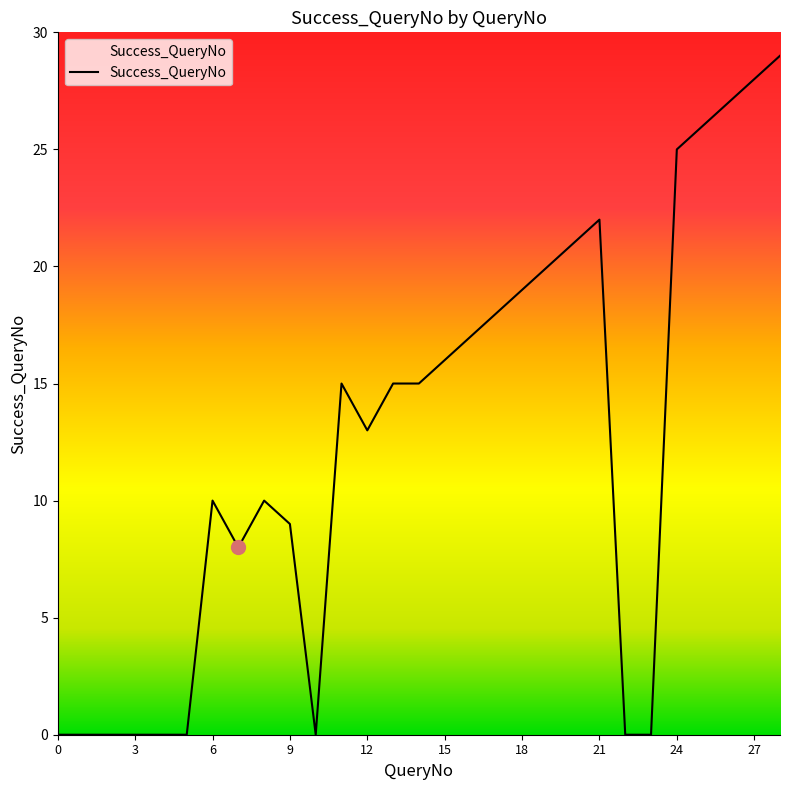

Reading left to right, list all the values displayed in this chart.

0	0	0	0	0	0	10	8	10	9	0	15	13	15	15	16	17	18	19	20	21	22	0	0	25	26	27	28	29